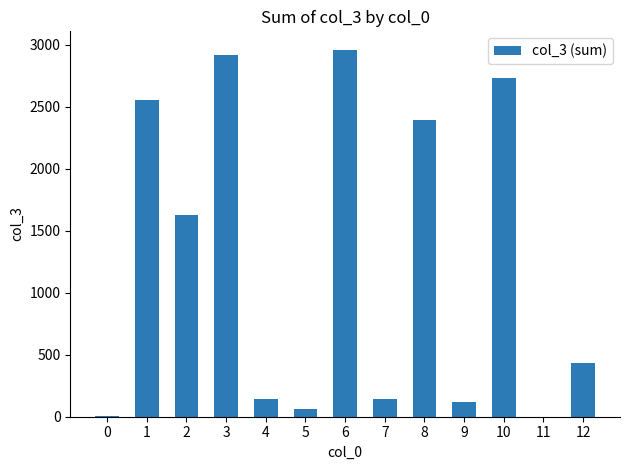

Where does the data first go above 434?

1